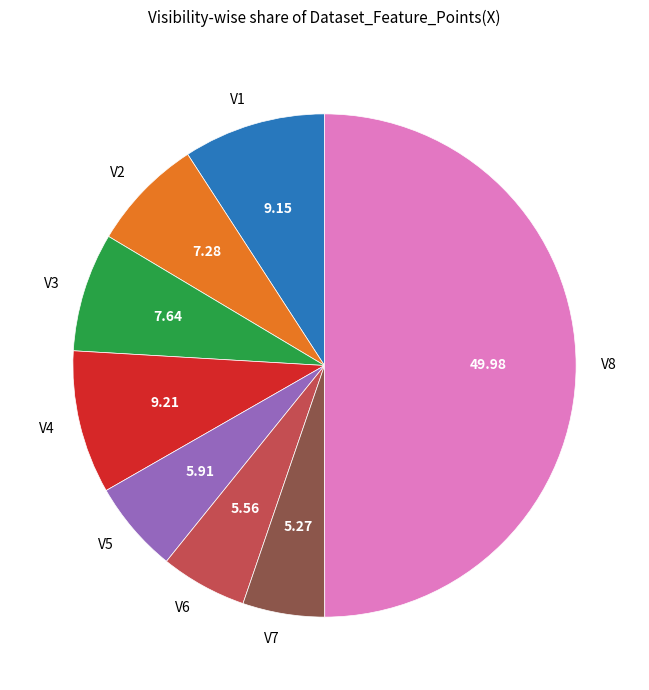

Does V4 represent more than half of the total?

No